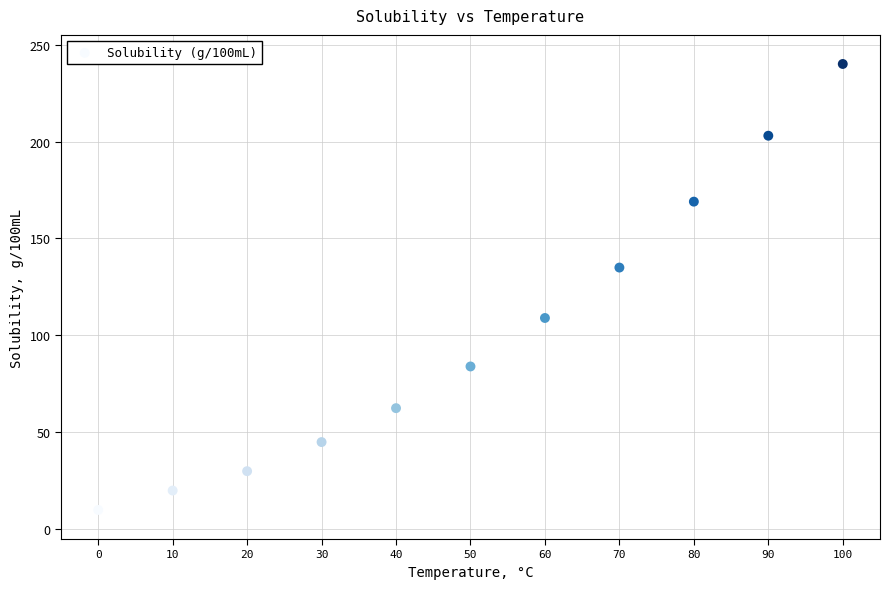

What Y value in the scatter plot is closest to 125?

135.0